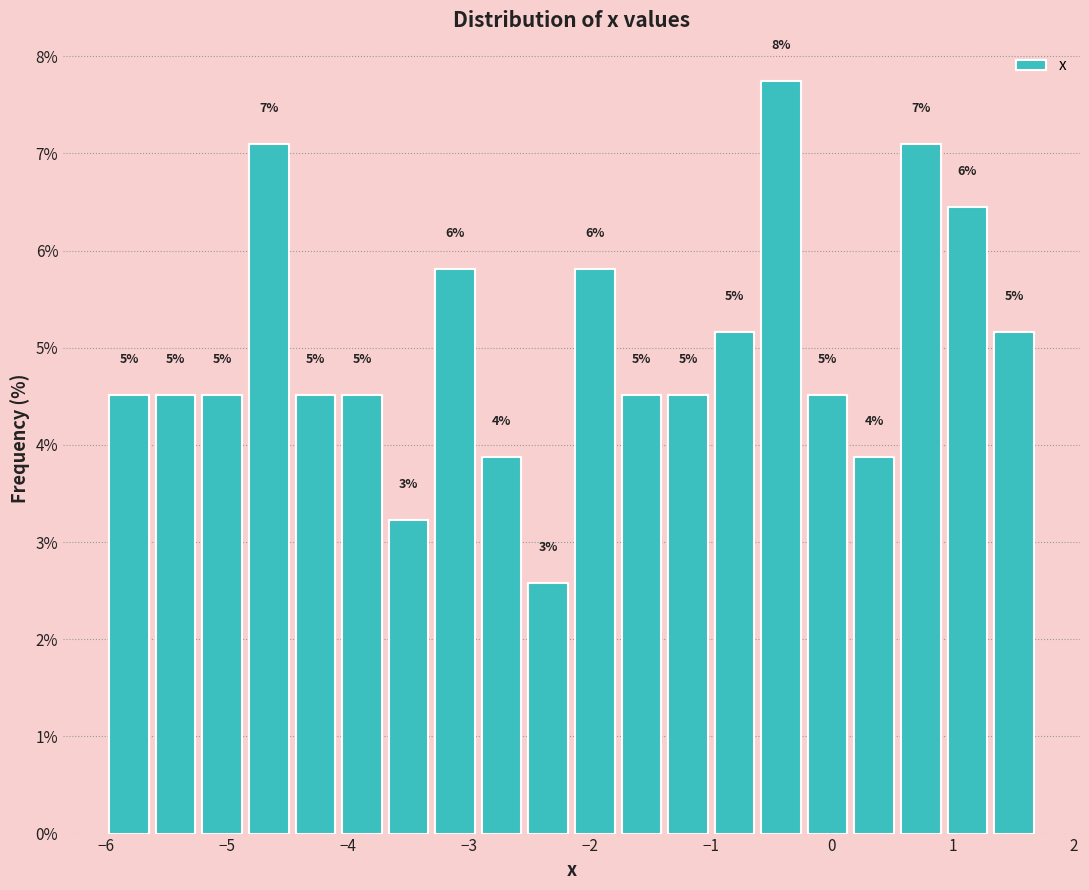

Around what value on the x-axis is the tallest bar? Give the approximate position of its centre, as read against the axis.

-0.4